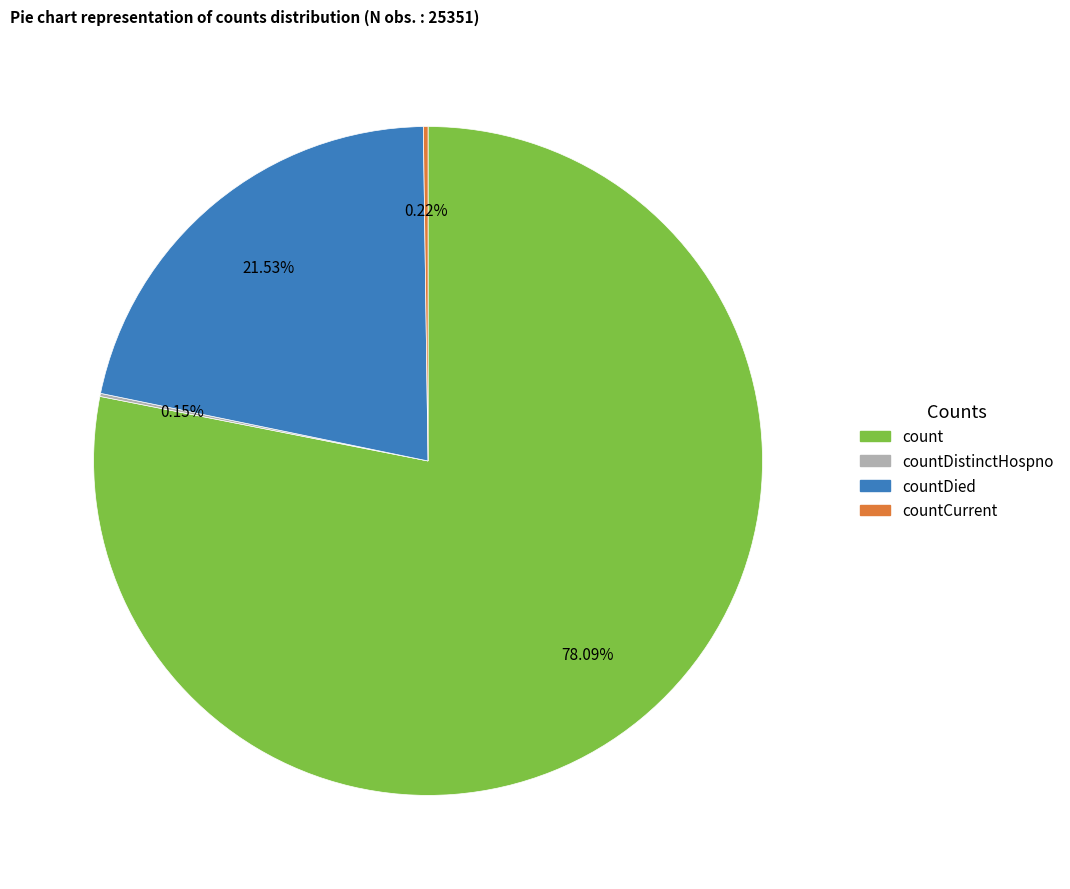

Is there any slice that represents more than half of the pie?

Yes